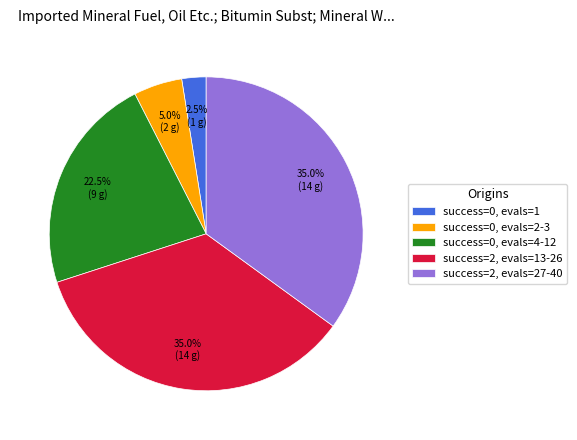

What percentage is NOT represented by success=2, evals=13-26?

65.0%